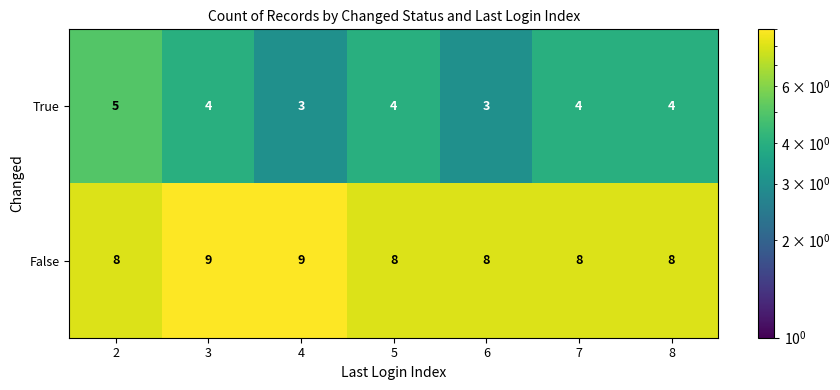

What is the smallest value displayed?

3